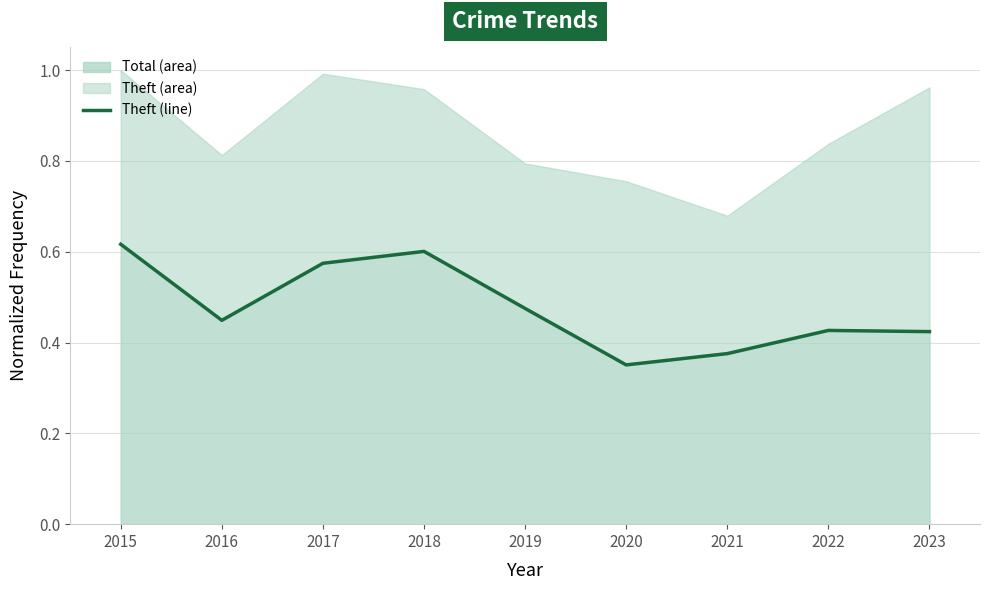

What is the sum of all values?

4.3